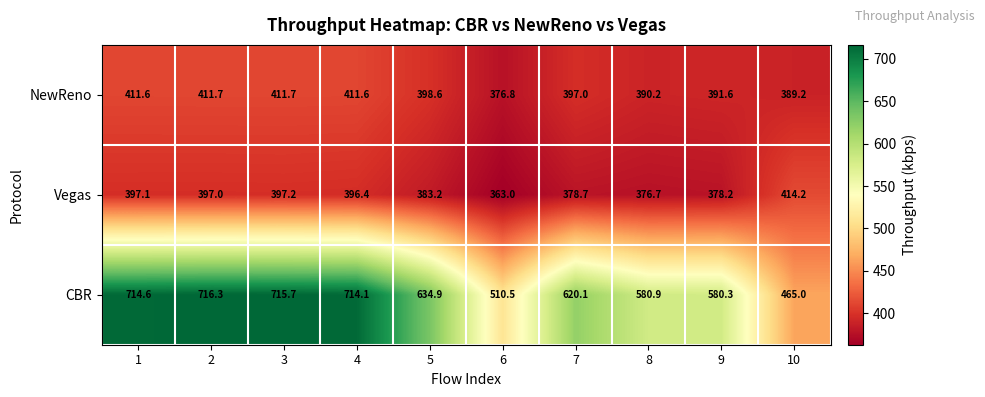

At how many categories does at least one series exceed 440?

10